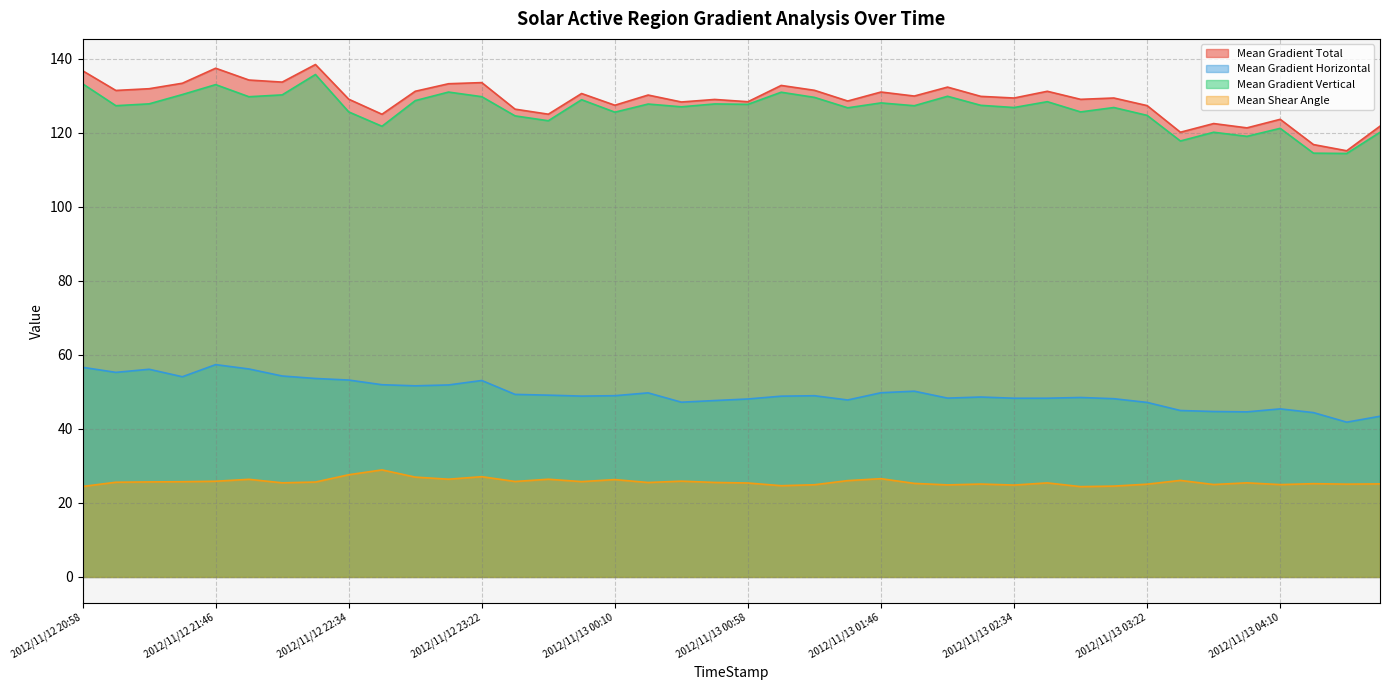

True or false: Mean Gradient Total and Mean Gradient Vertical intersect in this chart.

False